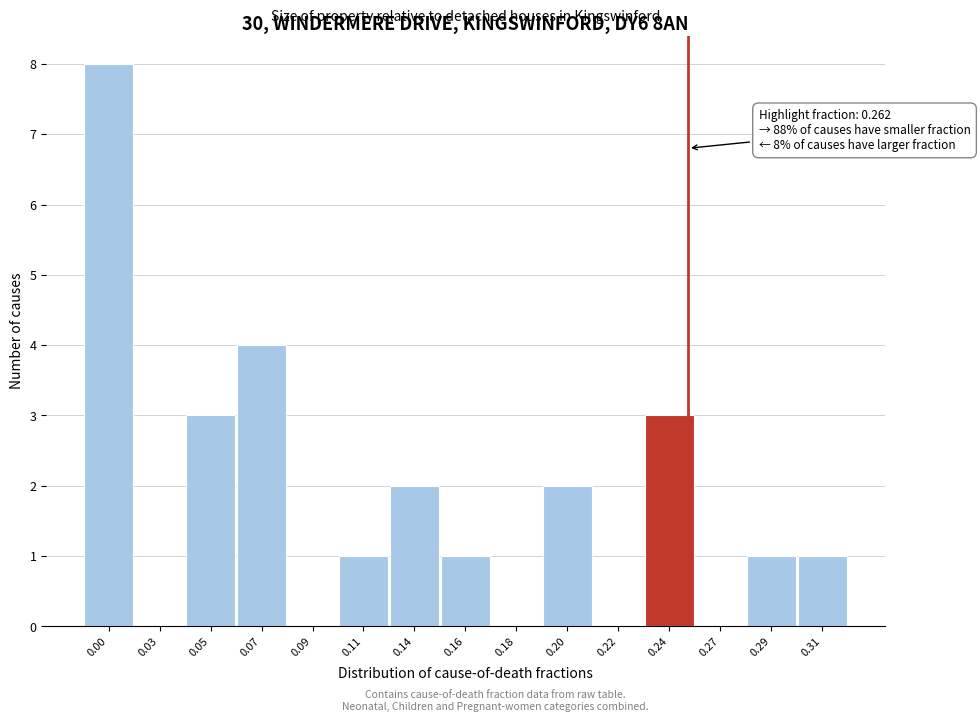

Reading left to right, transcribe all the data shown in this chart.

0.00=8	0.03=0	0.05=3	0.07=4	0.09=0	0.11=1	0.14=2	0.16=1	0.18=0	0.20=2	0.22=0	0.24=3	0.27=0	0.29=1	0.31=1